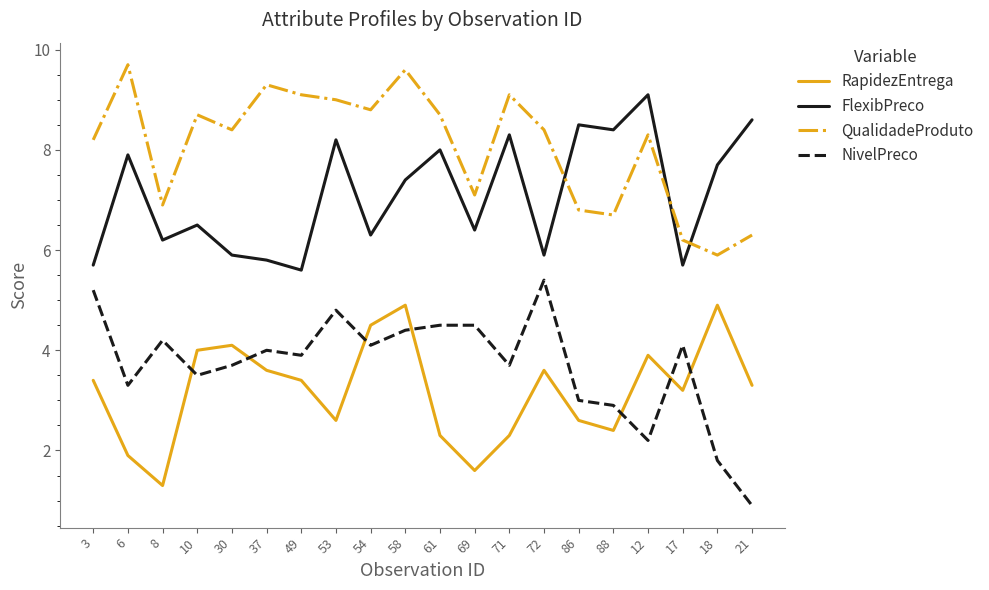

Does the chart display data point markers on the line(s)?

No